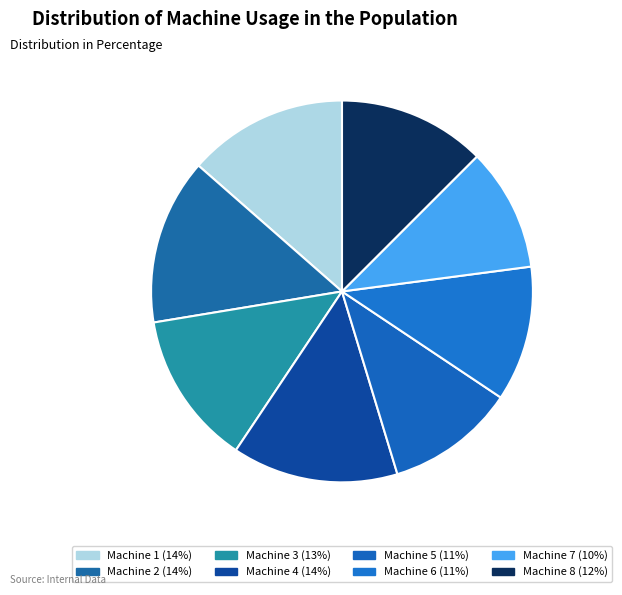

To the nearest percent, what is the difference between the Machine 6 and Machine 3 slice percentages?

2%